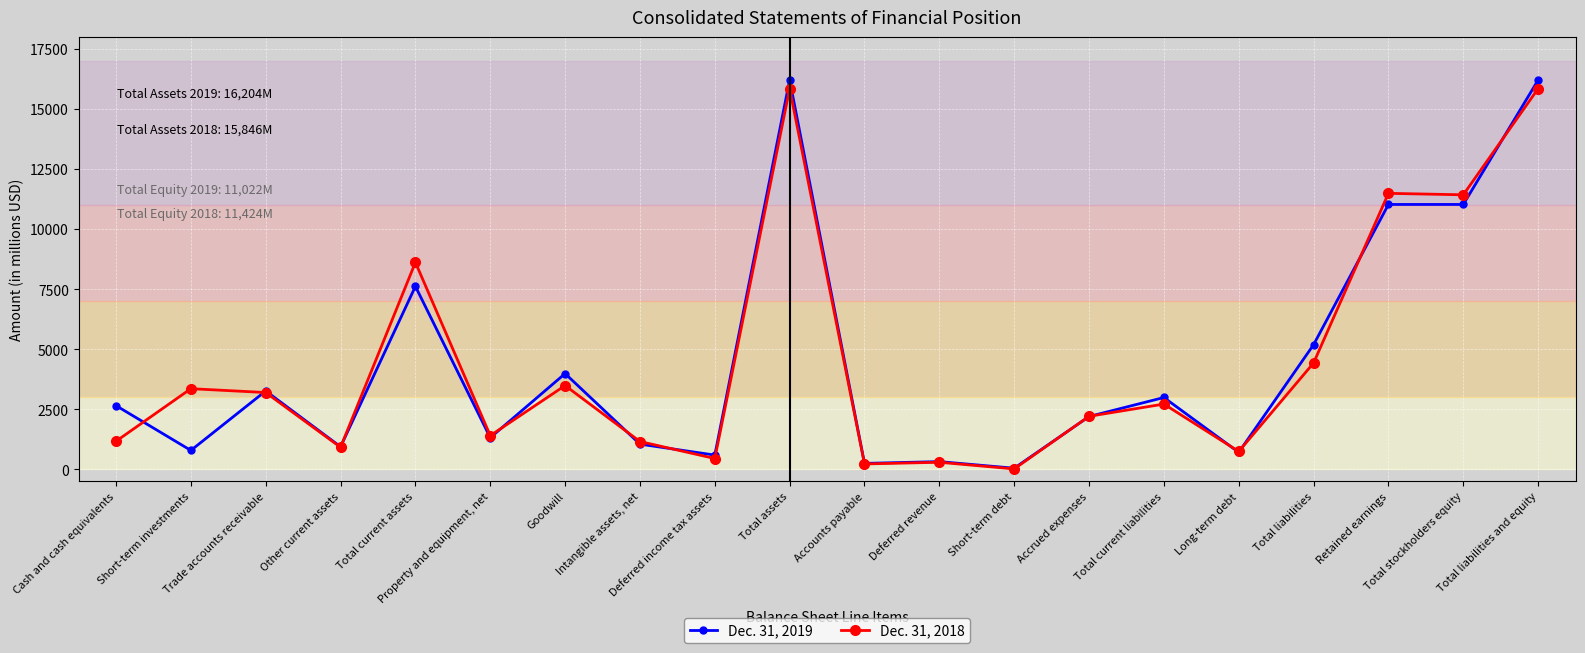

In Dec. 31, 2018, how many points are higher than both neighbors (excluding endpoints)?

7